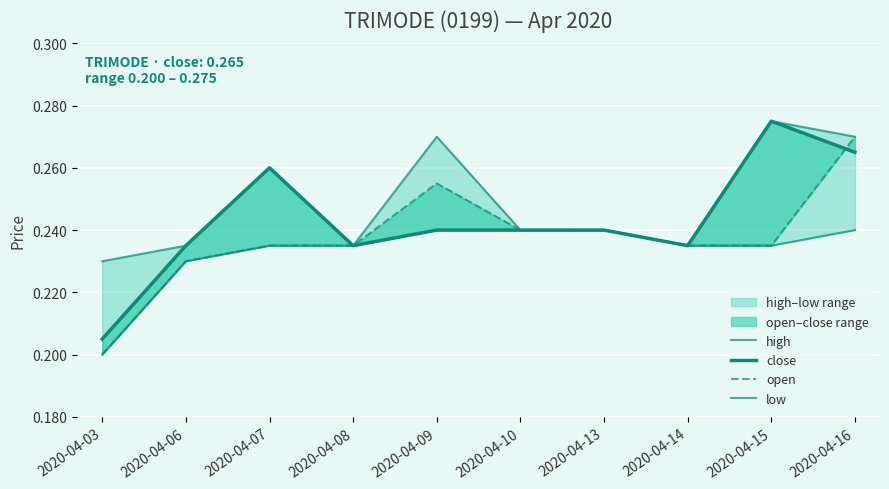

Reading left to right, transcribe all the data shown in this chart.

high: 0.2	0.2	0.3	0.2	0.3	0.2	0.2	0.2	0.3	0.3
close: 0.2	0.2	0.3	0.2	0.2	0.2	0.2	0.2	0.3	0.3
open: 0.2	0.2	0.2	0.2	0.3	0.2	0.2	0.2	0.2	0.3
low: 0.2	0.2	0.2	0.2	0.2	0.2	0.2	0.2	0.2	0.2